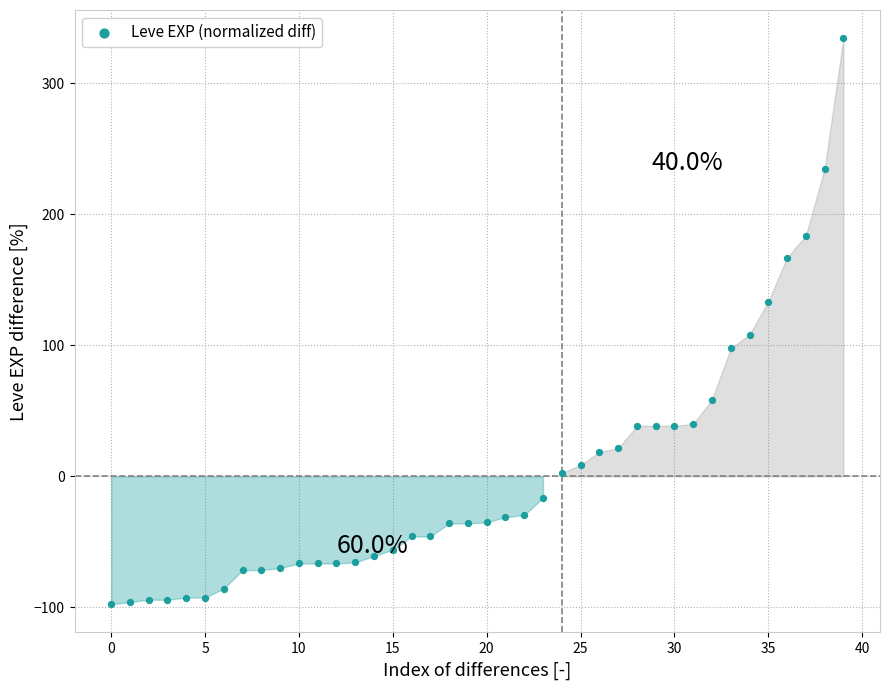

What is the range of Y values (max minus min)?

432.1